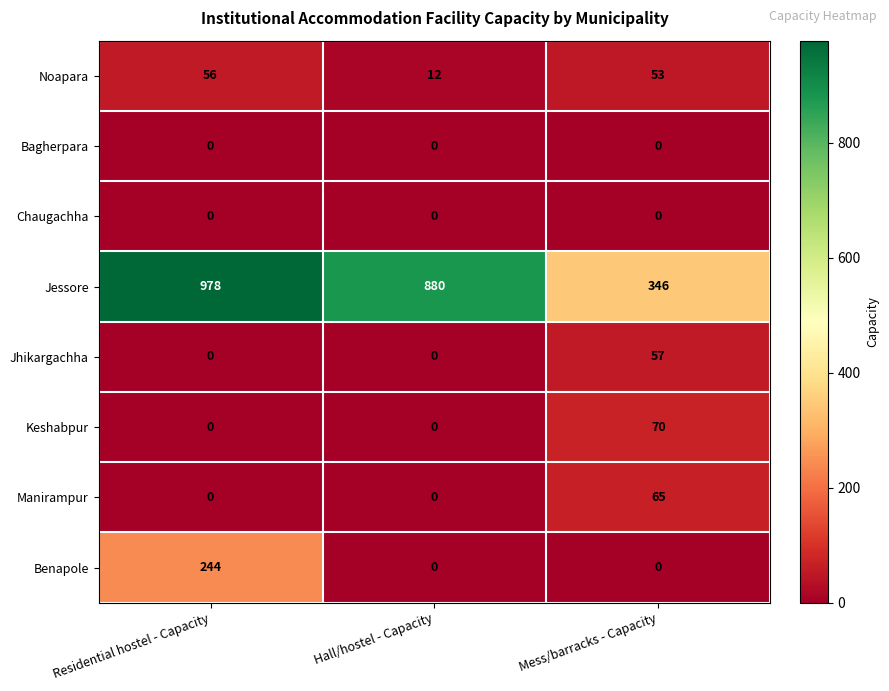

At which label does Jessore first exceed 880?

Residential hostel - Capacity